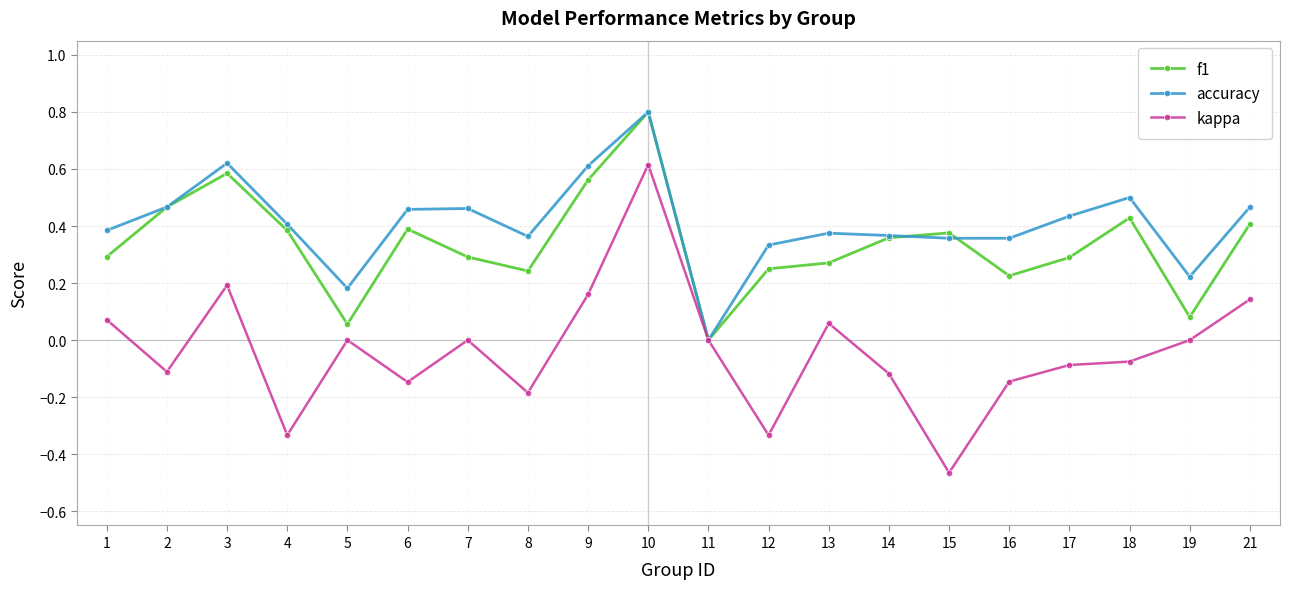

True or false: kappa has more than 1 interior local peaks.

True